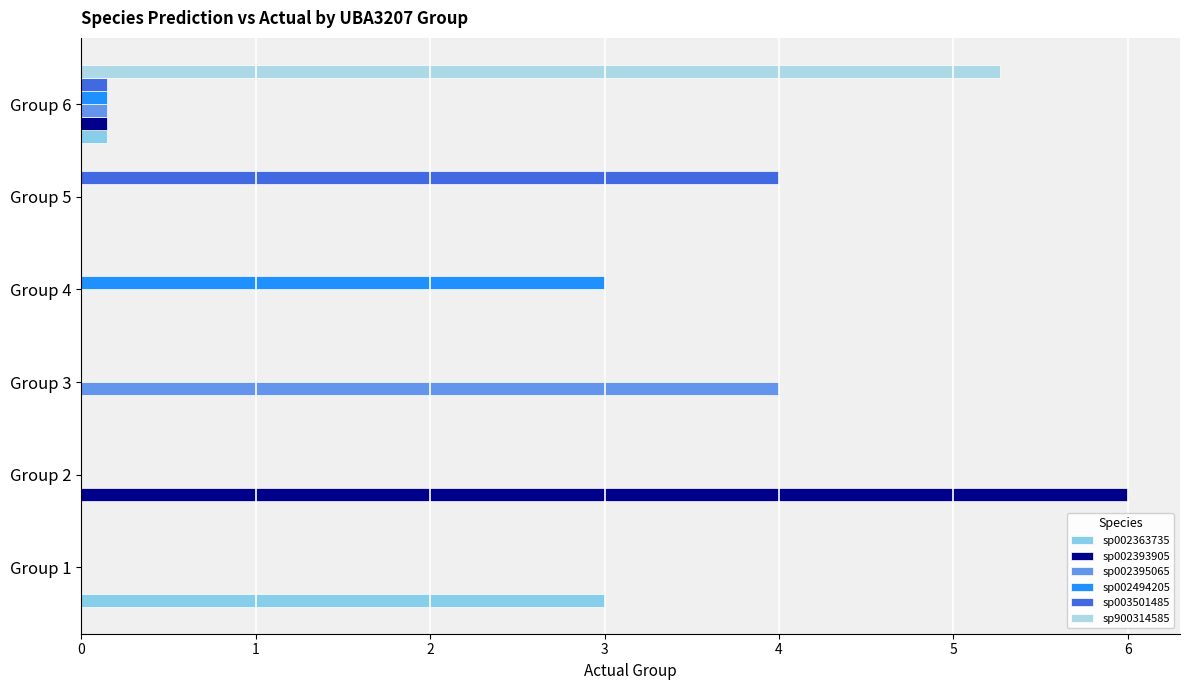

Which category has the lowest value across all series?

Group 2